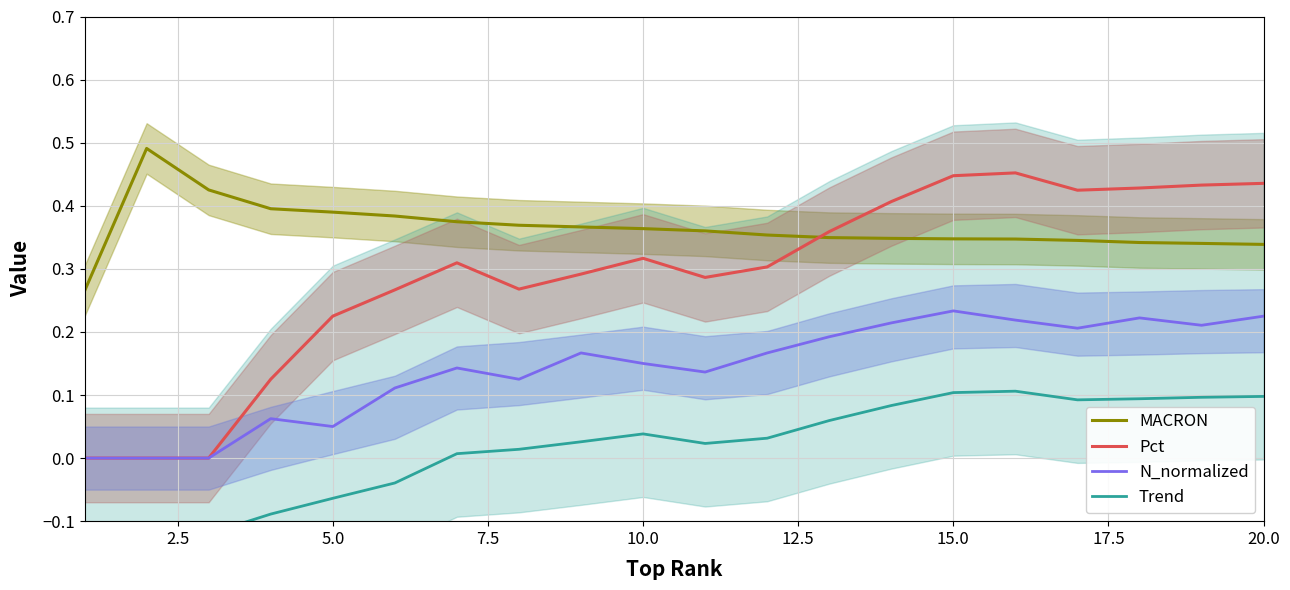

Which series ends up on top after the final intersection of Pct and MACRON?

Pct